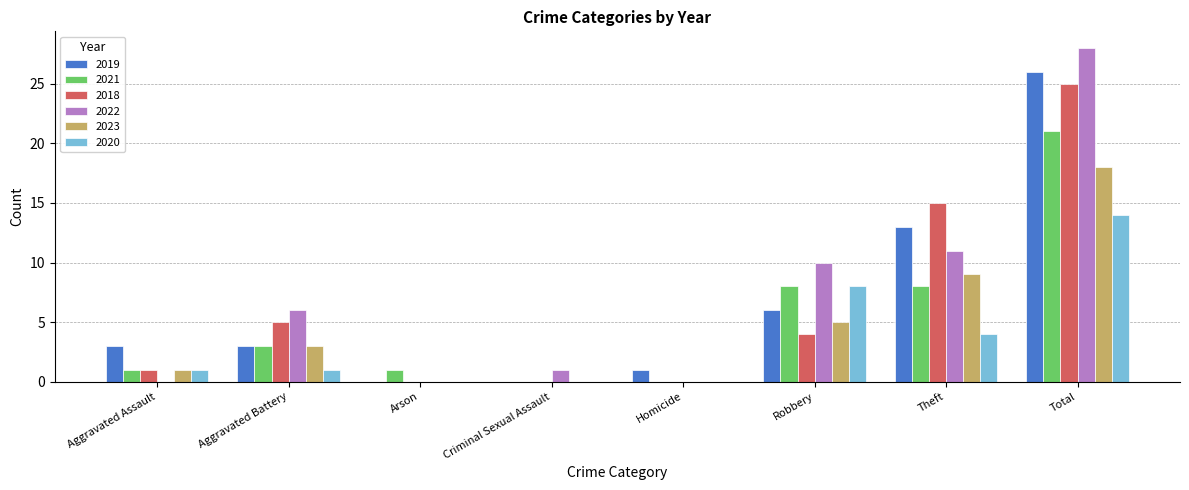

Is it true that 2023 equals 18 at Total?

True